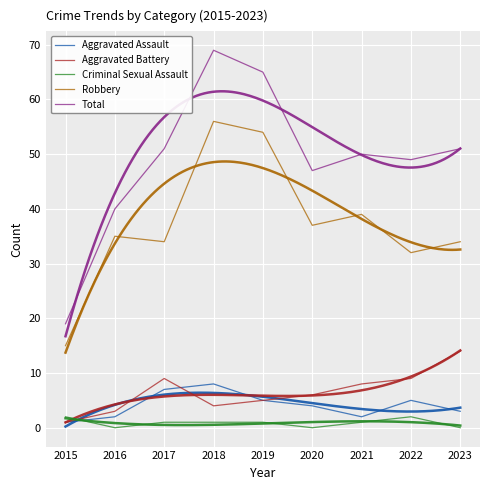

True or false: Total and Aggravated Assault intersect in this chart.

False